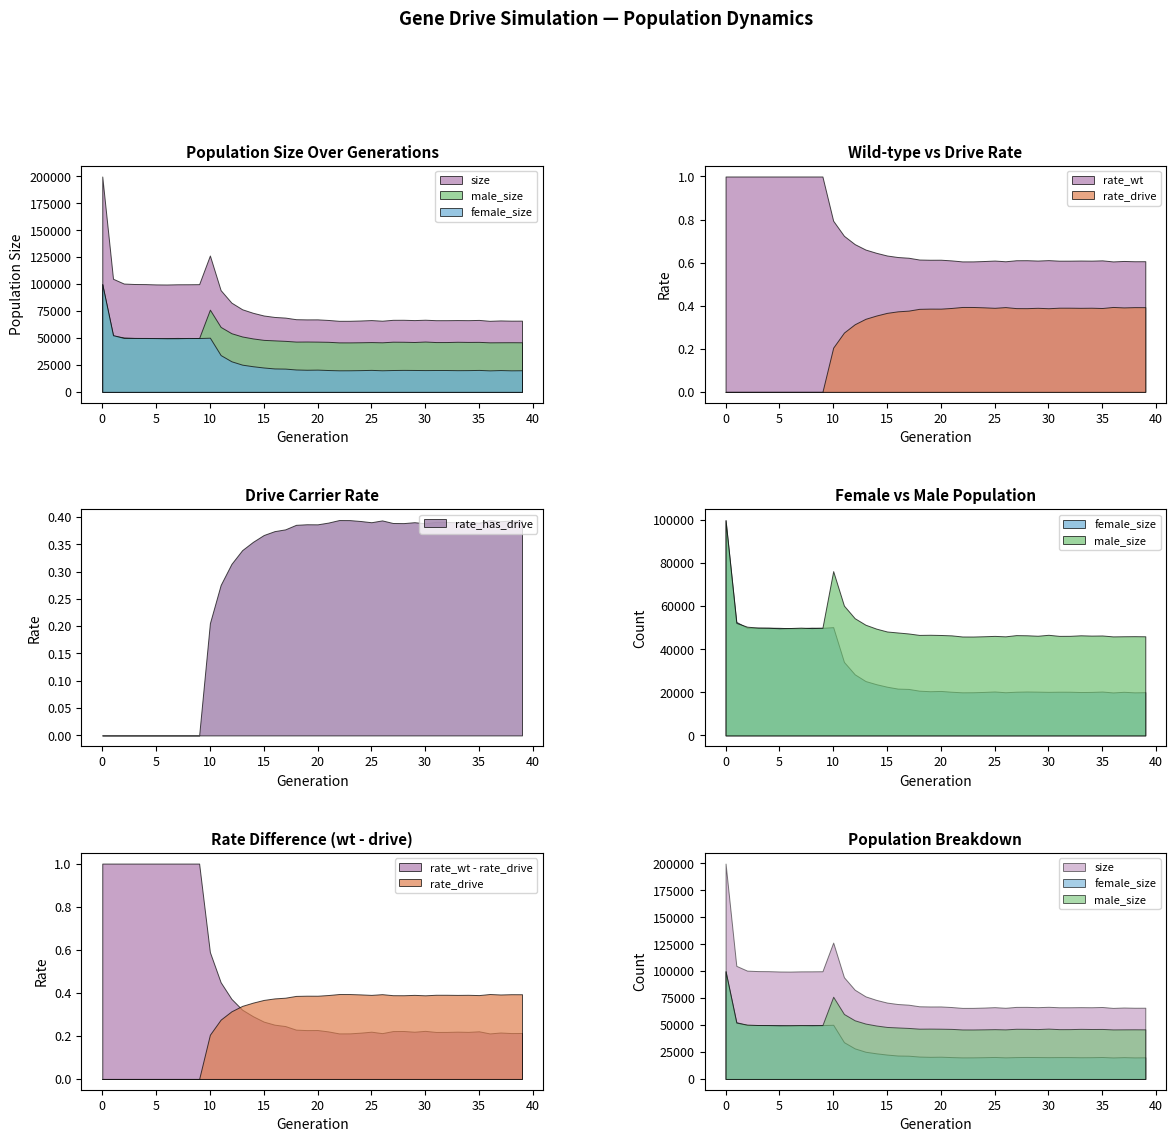

Which series has the largest total across all categories?

size